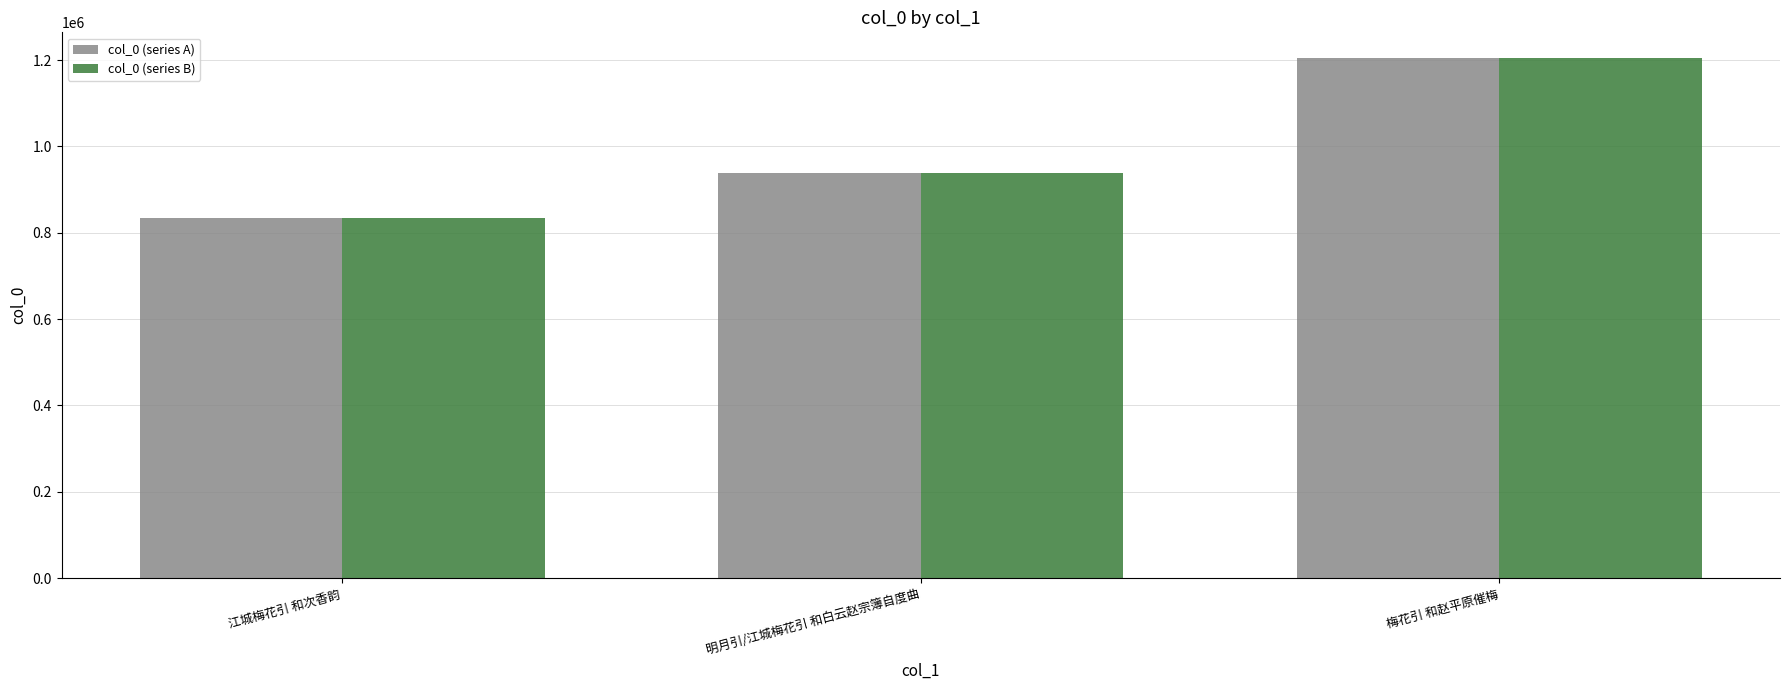

What is the approximate value of col_0 (series A) at 明月引/江城梅花引 和白云赵宗簿自度曲, to the nearest 100?

938600